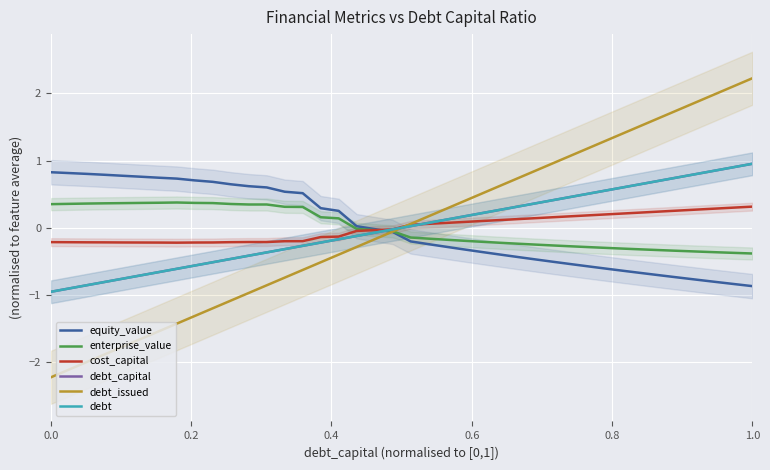

Reading left to right, list all the values displayed in this chart.

equity_value: 0.8	0.8	0.8	0.8	0.8	0.8	0.7	0.7	0.7	0.7	0.6	0.6	0.6	0.5	0.5	0.3	0.3	0.0	-0.0	-0.1	-0.2	-0.2	-0.3	-0.3	-0.4	-0.4	-0.4	-0.5	-0.5	-0.5	-0.6	-0.6	-0.6	-0.7	-0.7	-0.7	-0.8	-0.8	-0.8	-0.9
enterprise_value: 0.4	0.4	0.4	0.4	0.4	0.4	0.4	0.4	0.4	0.4	0.4	0.3	0.3	0.3	0.3	0.2	0.1	-0.0	-0.0	-0.1	-0.1	-0.2	-0.2	-0.2	-0.2	-0.2	-0.2	-0.3	-0.3	-0.3	-0.3	-0.3	-0.3	-0.3	-0.3	-0.3	-0.4	-0.4	-0.4	-0.4
cost_capital: -0.2	-0.2	-0.2	-0.2	-0.2	-0.2	-0.2	-0.2	-0.2	-0.2	-0.2	-0.2	-0.2	-0.2	-0.2	-0.1	-0.1	-0.0	-0.0	-0.0	0.0	0.1	0.1	0.1	0.1	0.1	0.1	0.1	0.2	0.2	0.2	0.2	0.2	0.2	0.2	0.3	0.3	0.3	0.3	0.3
debt_capital: -1.0	-0.9	-0.9	-0.8	-0.8	-0.7	-0.7	-0.6	-0.6	-0.5	-0.5	-0.4	-0.4	-0.3	-0.3	-0.2	-0.2	-0.1	-0.1	-0.0	0.0	0.1	0.1	0.2	0.2	0.3	0.3	0.4	0.4	0.5	0.5	0.6	0.6	0.7	0.7	0.8	0.8	0.9	0.9	1.0
debt_issued: -2.2	-2.1	-2.0	-1.9	-1.8	-1.7	-1.5	-1.4	-1.3	-1.2	-1.1	-1.0	-0.9	-0.7	-0.6	-0.5	-0.4	-0.3	-0.2	-0.1	0.1	0.2	0.3	0.4	0.5	0.6	0.7	0.9	1.0	1.1	1.2	1.3	1.4	1.5	1.7	1.8	1.9	2.0	2.1	2.2
debt: -1.0	-0.9	-0.9	-0.8	-0.8	-0.7	-0.7	-0.6	-0.6	-0.5	-0.5	-0.4	-0.4	-0.3	-0.3	-0.2	-0.2	-0.1	-0.1	-0.0	0.0	0.1	0.1	0.2	0.2	0.3	0.3	0.4	0.4	0.5	0.5	0.6	0.6	0.7	0.7	0.8	0.8	0.9	0.9	1.0